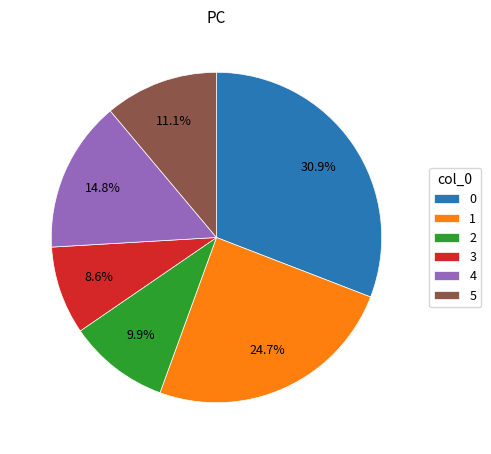

Rank the categories by value from lowest to highest.

3, 2, 5, 4, 1, 0